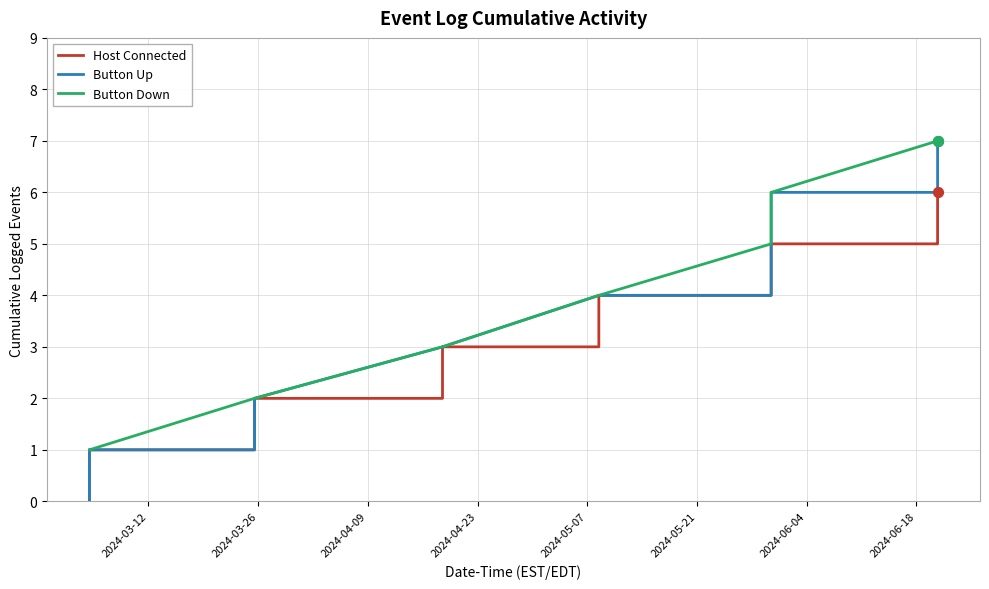

Which series has the largest range (max minus min)?

Button Up